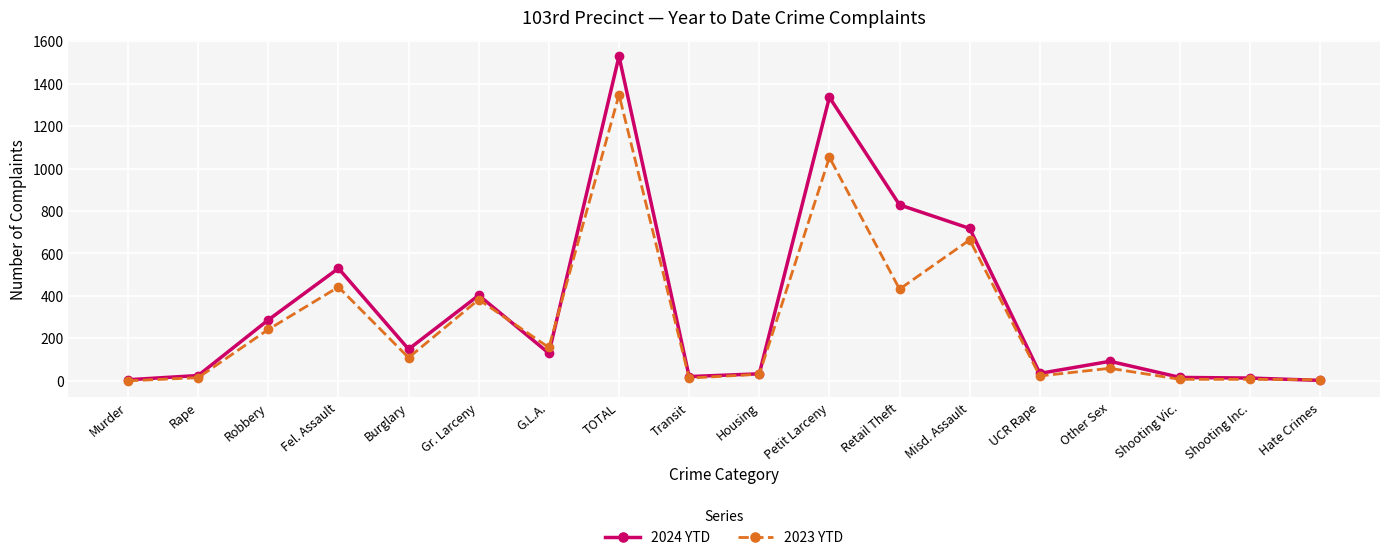

What is the approximate value of 2024 YTD at Housing?

33